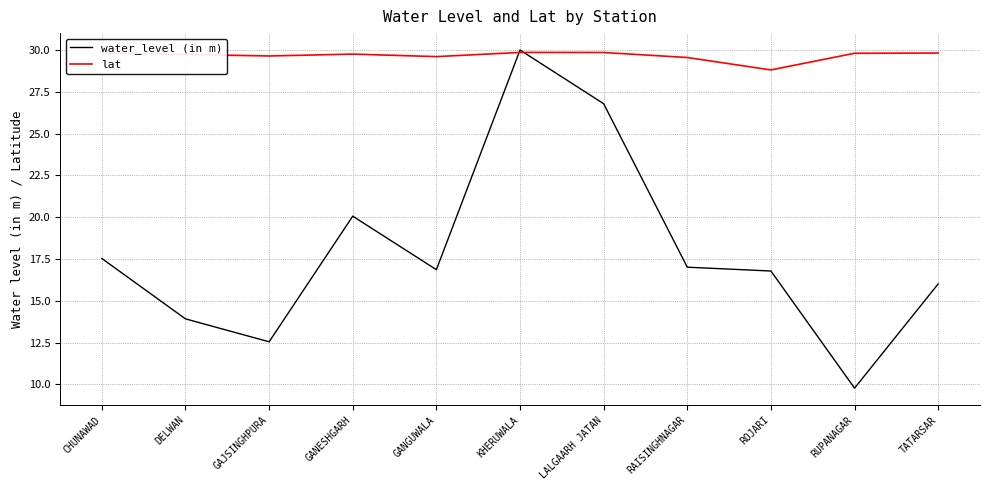

Count the number of categories in the chart.

11